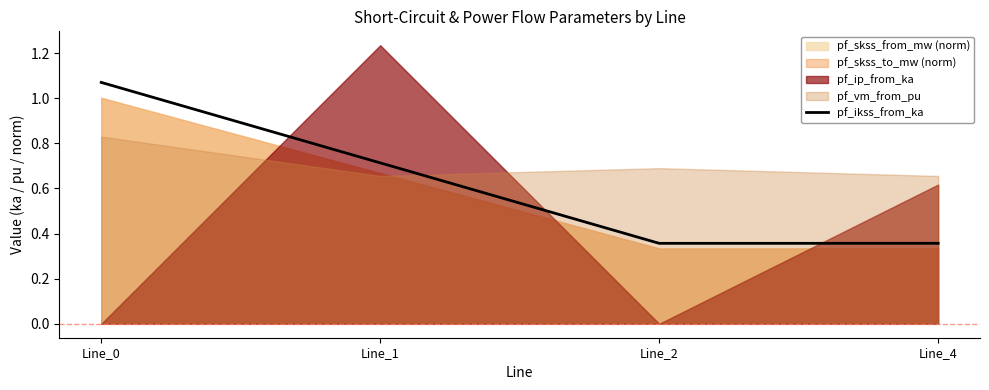

Is it true that the value at Line_1 is 1.0?

False